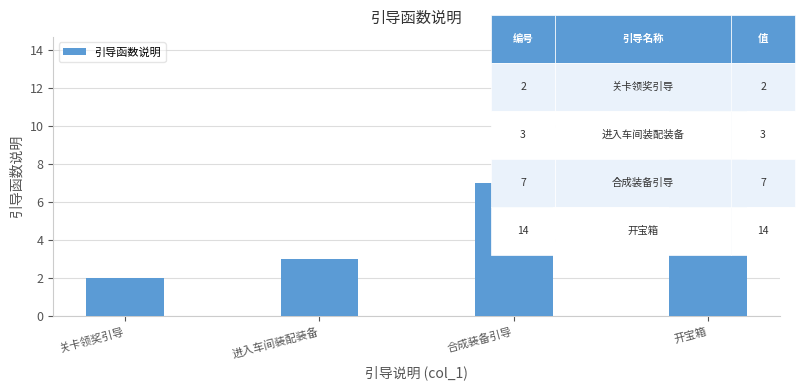

Does the chart contain stacked bars?

No